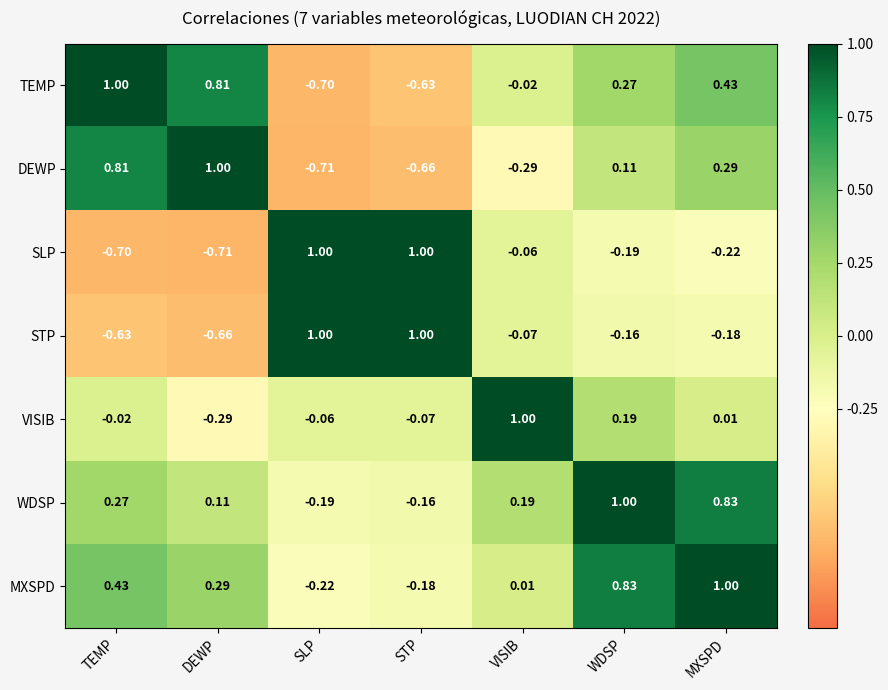

Where is SLP nearest to the value 0?

VISIB